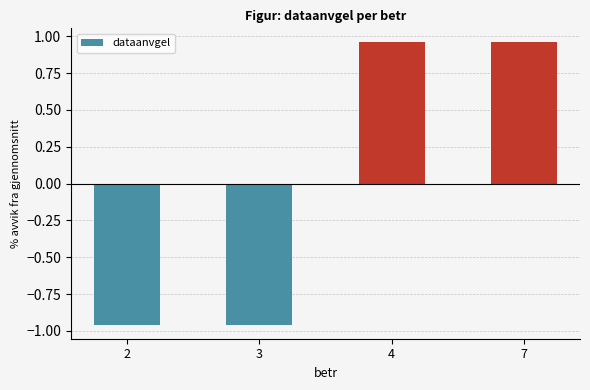

Does the chart contain any negative values?

Yes